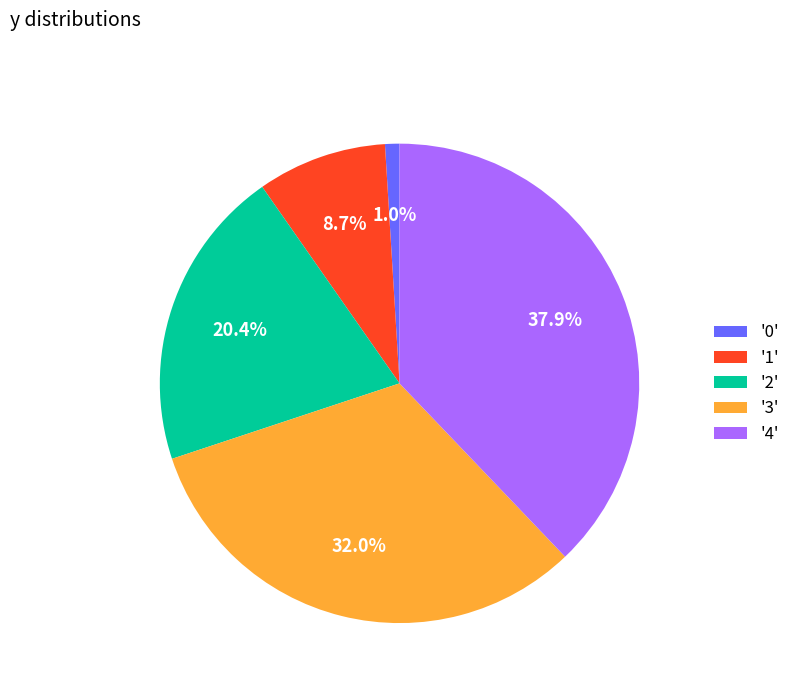

Does '2' represent more than half of the total?

No